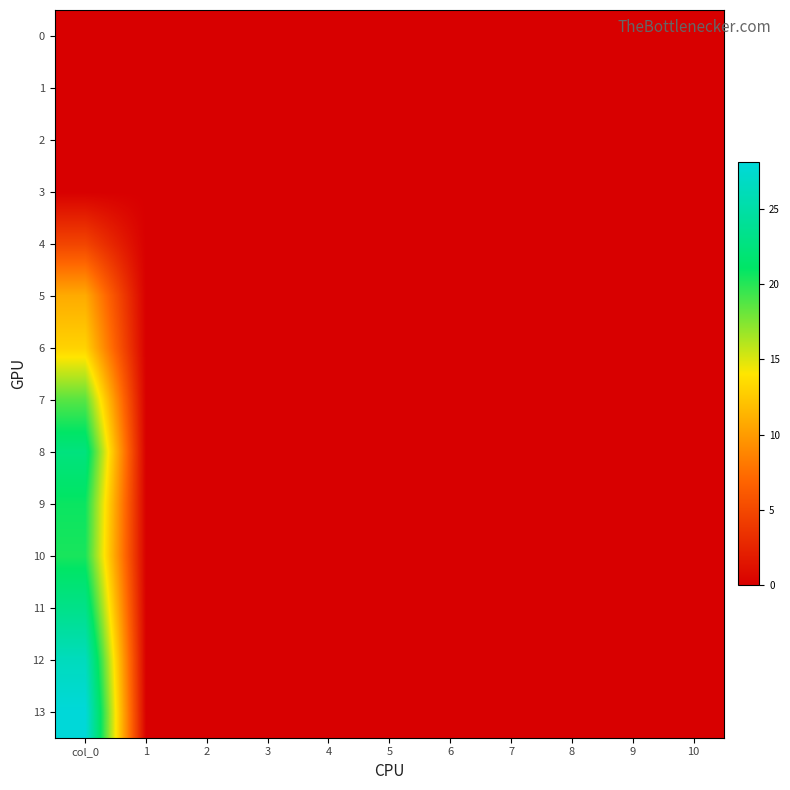

Reading right to left, list all the values displayed in this chart.

0: 10=0.0	9=0.0	8=0.0	7=0.0	6=0.0	5=0.0	4=0.0	3=0.0	2=0.0	1=0.0	col_0=0.0
1: 10=0.0	9=0.0	8=0.0	7=0.0	6=0.0	5=0.0	4=0.0	3=0.0	2=0.0	1=0.0	col_0=0.0
2: 10=0.0	9=0.0	8=0.0	7=0.0	6=0.0	5=0.0	4=0.0	3=0.0	2=0.0	1=0.0	col_0=0.0
3: 10=0.0	9=0.0	8=0.0	7=0.0	6=0.0	5=0.0	4=0.0	3=0.0	2=0.0	1=0.0	col_0=0.0
4: 10=0.0	9=0.0	8=0.0	7=0.0	6=0.0	5=0.0	4=0.0	3=0.0	2=0.0	1=0.0	col_0=4.8
5: 10=0.0	9=0.0	8=0.0	7=0.0	6=0.0	5=0.0	4=0.0	3=0.0	2=0.0	1=0.0	col_0=10.8
6: 10=0.0	9=0.0	8=0.0	7=0.0	6=0.0	5=0.0	4=0.0	3=0.0	2=0.0	1=0.0	col_0=13.0
7: 10=0.0	9=0.0	8=0.0	7=0.0	6=0.0	5=0.0	4=0.0	3=0.0	2=0.0	1=0.0	col_0=18.6
8: 10=0.0	9=0.0	8=0.0	7=0.0	6=0.0	5=0.0	4=0.0	3=0.0	2=0.0	1=0.0	col_0=22.5
9: 10=0.0	9=0.0	8=0.0	7=0.0	6=0.0	5=0.0	4=0.0	3=0.0	2=0.0	1=0.0	col_0=20.8
10: 10=0.0	9=0.0	8=0.0	7=0.0	6=0.0	5=0.0	4=0.0	3=0.0	2=0.0	1=0.0	col_0=20.4
11: 10=0.0	9=0.0	8=0.0	7=0.0	6=0.0	5=0.0	4=0.0	3=0.0	2=0.0	1=0.0	col_0=23.2
12: 10=0.0	9=0.0	8=0.0	7=0.0	6=0.0	5=0.0	4=0.0	3=0.0	2=0.0	1=0.0	col_0=26.4
13: 10=0.0	9=0.0	8=0.0	7=0.0	6=0.0	5=0.0	4=0.0	3=0.0	2=0.0	1=0.0	col_0=28.1